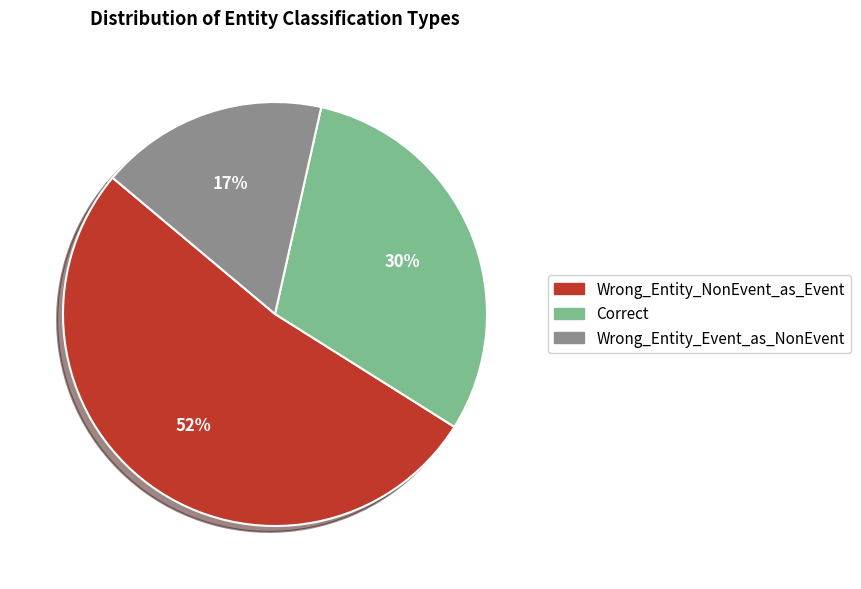

Rank the categories by value from highest to lowest.

Wrong_Entity_NonEvent_as_Event, Correct, Wrong_Entity_Event_as_NonEvent